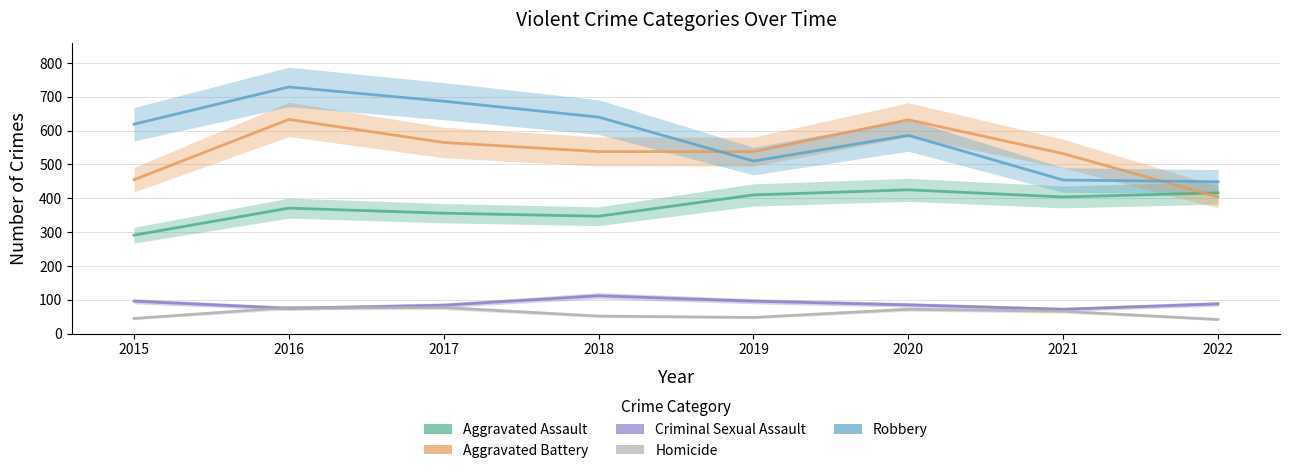

What is the sum of all Aggravated Assault values?

3020